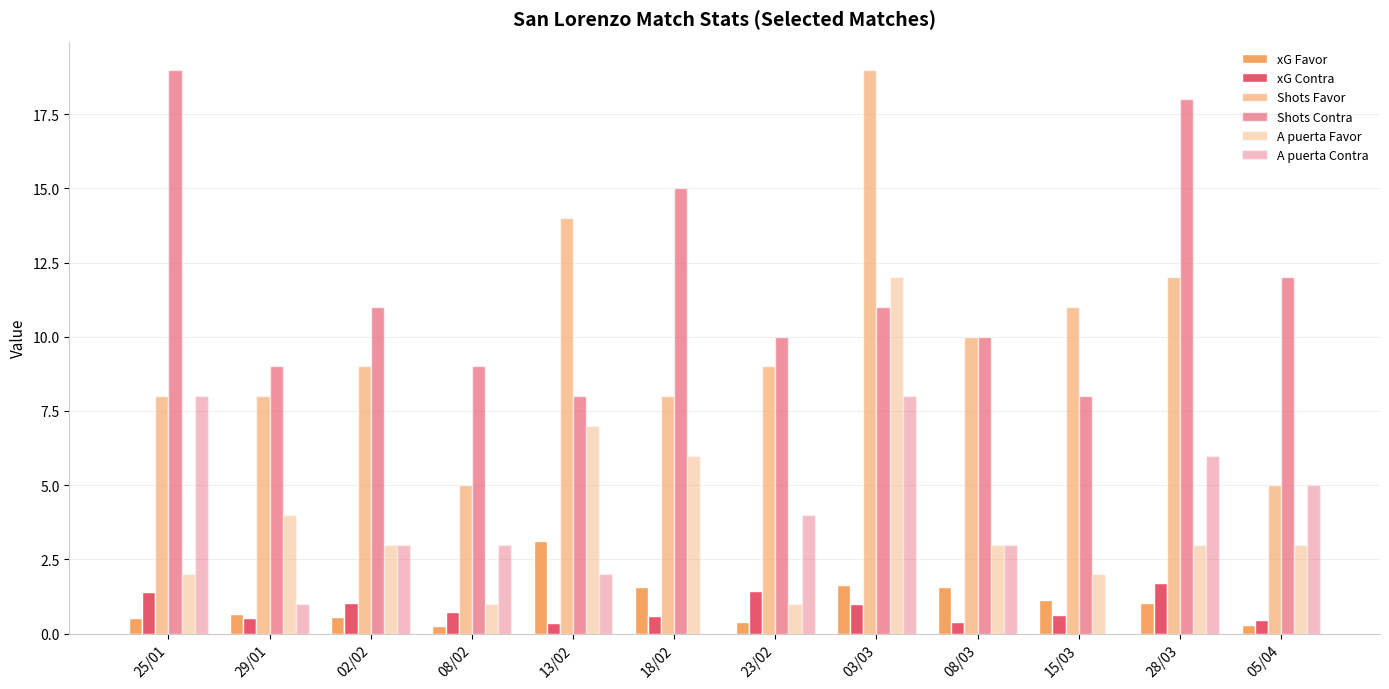

Reading left to right, what are all the values shown in this chart?

xG Favor: 25/01=0.5	29/01=0.7	02/02=0.6	08/02=0.2	13/02=3.1	18/02=1.6	23/02=0.4	03/03=1.6	08/03=1.6	15/03=1.1	28/03=1.0	05/04=0.3
xG Contra: 25/01=1.4	29/01=0.5	02/02=1.0	08/02=0.7	13/02=0.4	18/02=0.6	23/02=1.4	03/03=1.0	08/03=0.4	15/03=0.6	28/03=1.7	05/04=0.5
Shots Favor: 25/01=8.0	29/01=8.0	02/02=9.0	08/02=5.0	13/02=14.0	18/02=8.0	23/02=9.0	03/03=19.0	08/03=10.0	15/03=11.0	28/03=12.0	05/04=5.0
Shots Contra: 25/01=19.0	29/01=9.0	02/02=11.0	08/02=9.0	13/02=8.0	18/02=15.0	23/02=10.0	03/03=11.0	08/03=10.0	15/03=8.0	28/03=18.0	05/04=12.0
A puerta Favor: 25/01=2.0	29/01=4.0	02/02=3.0	08/02=1.0	13/02=7.0	18/02=6.0	23/02=1.0	03/03=12.0	08/03=3.0	15/03=2.0	28/03=3.0	05/04=3.0
A puerta Contra: 25/01=8.0	29/01=1.0	02/02=3.0	08/02=3.0	13/02=2.0	18/02=0.0	23/02=4.0	03/03=8.0	08/03=3.0	15/03=0.0	28/03=6.0	05/04=5.0